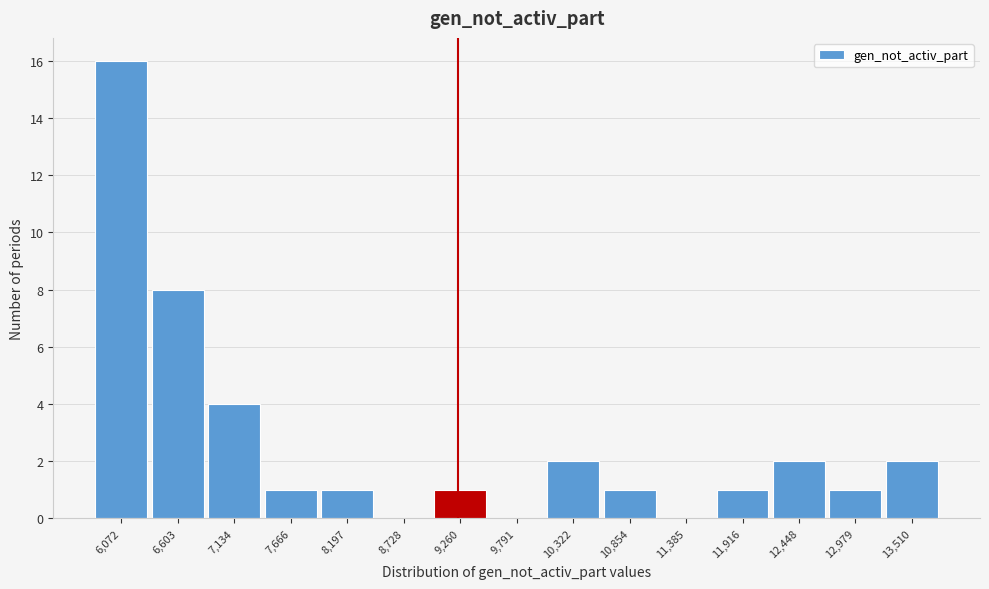

Reading left to right, extract all data points from this chart.

6,072=16	6,603=8	7,134=4	7,666=1	8,197=1	8,728=0	9,260=1	9,791=0	10,322=2	10,854=1	11,385=0	11,916=1	12,448=2	12,979=1	13,510=2